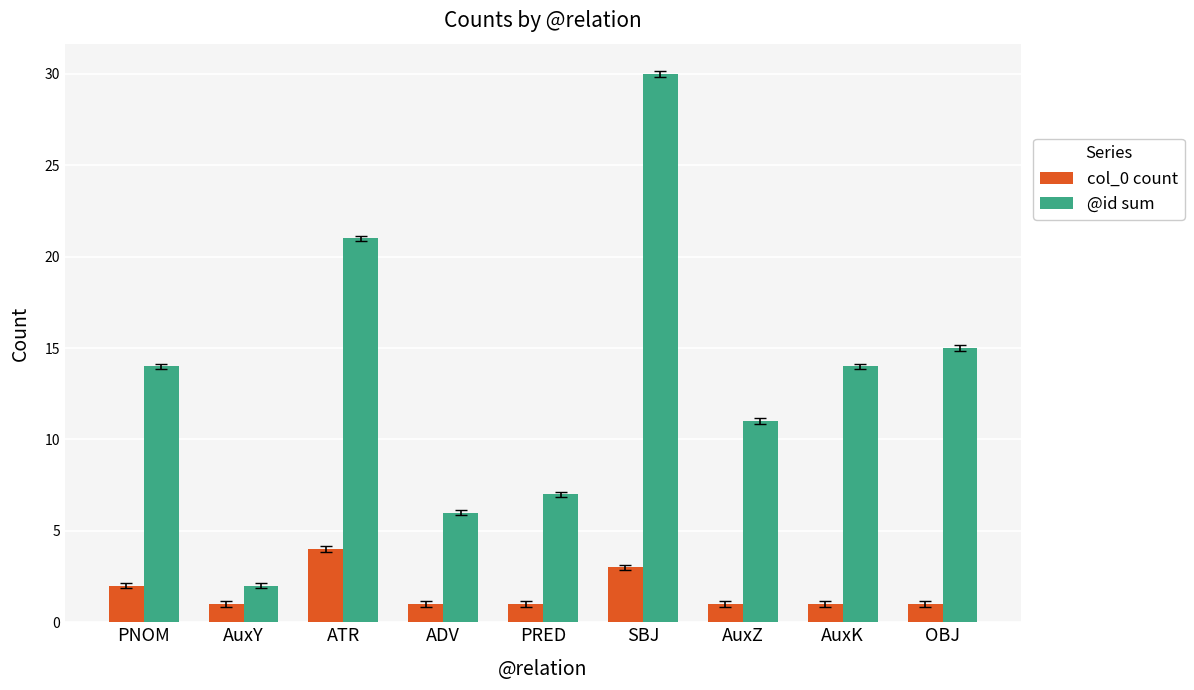

Reading left to right, extract all data points from this chart.

col_0 count: PNOM=2	AuxY=1	ATR=4	ADV=1	PRED=1	SBJ=3	AuxZ=1	AuxK=1	OBJ=1
@id sum: PNOM=14	AuxY=2	ATR=21	ADV=6	PRED=7	SBJ=30	AuxZ=11	AuxK=14	OBJ=15